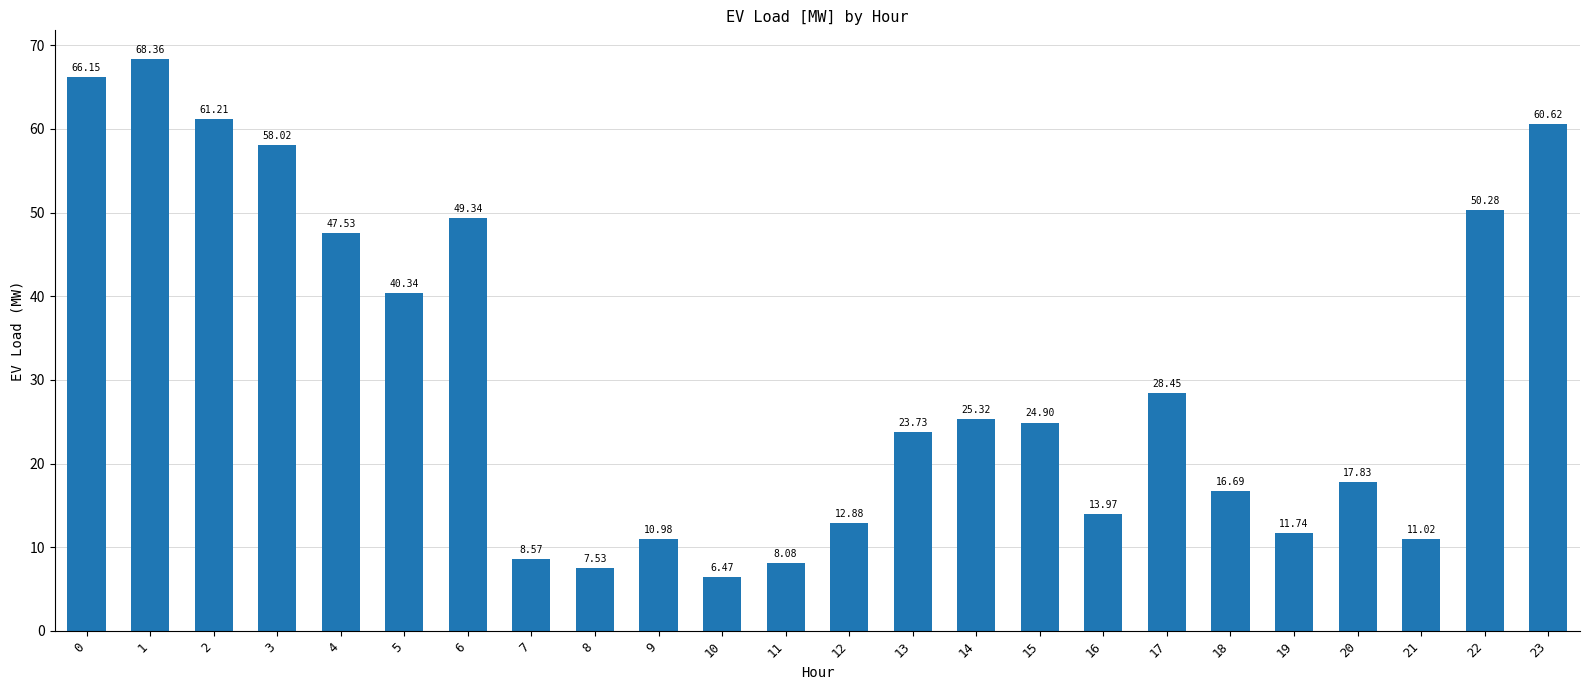

How many bars are there in total?

24